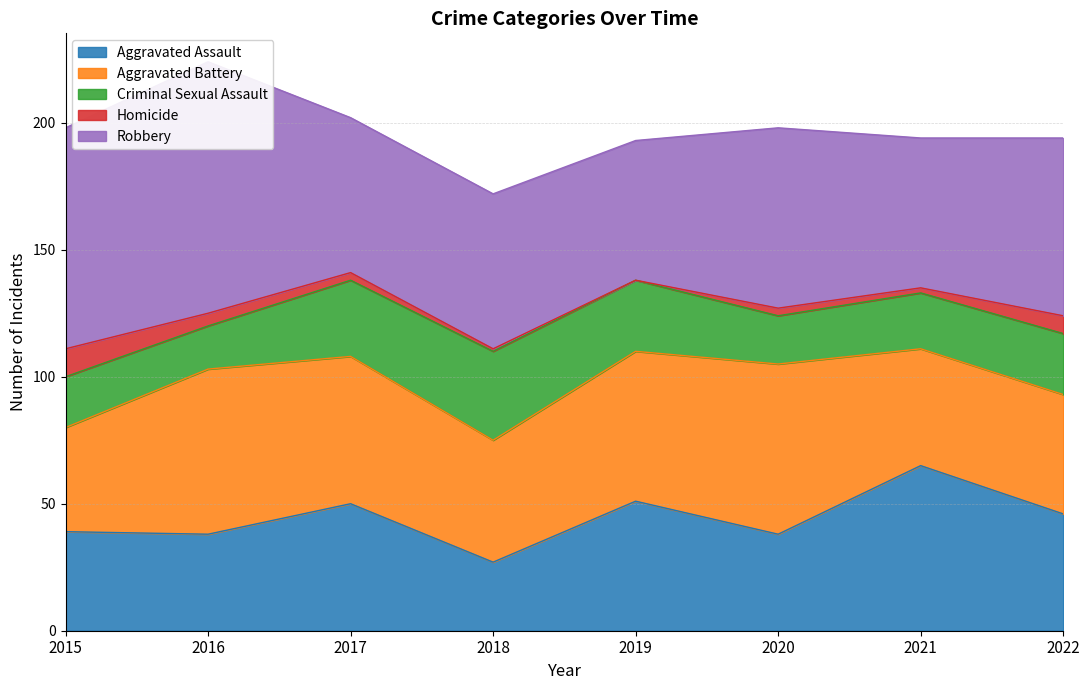

What is the difference between the Aggravated Battery values at 2016 and 2017?

7